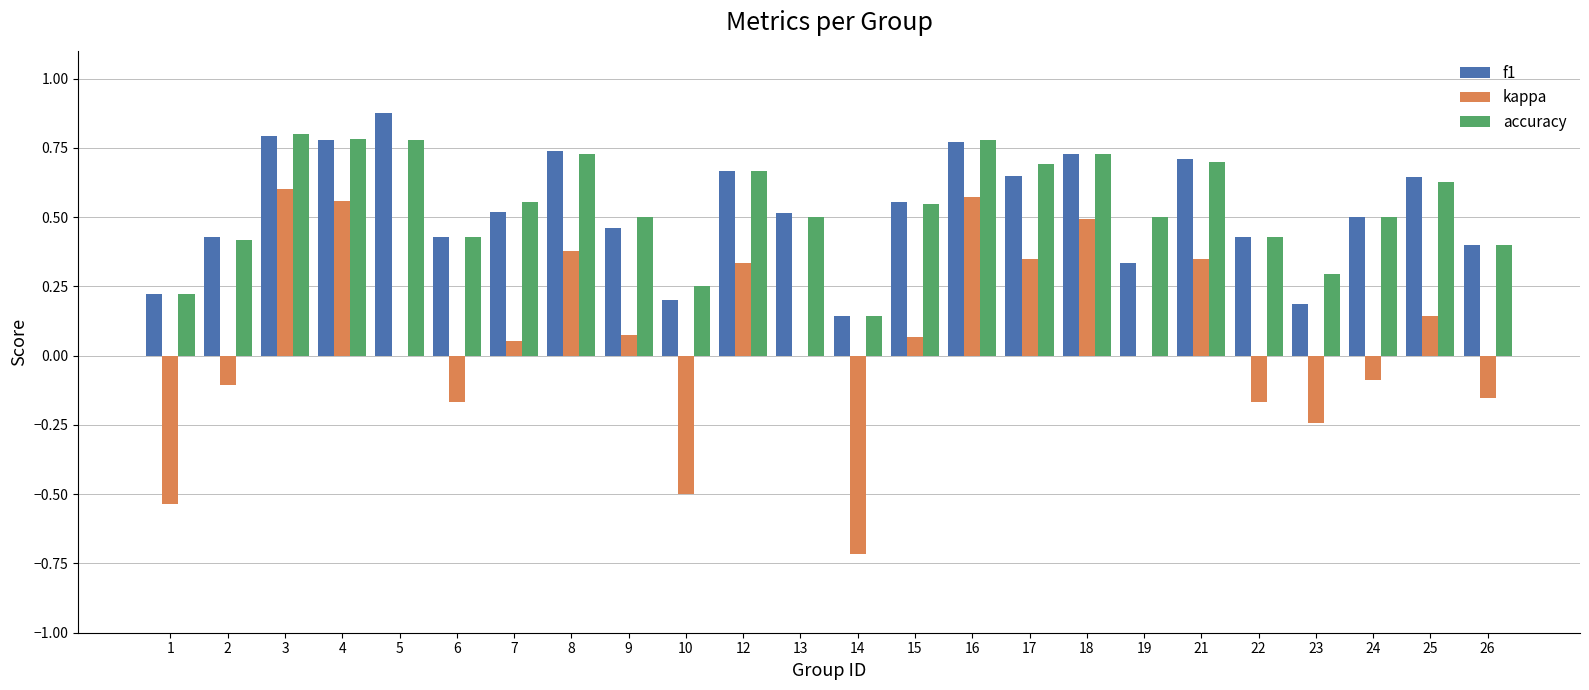

The accuracy series shows 0.5 at 18. True or false?

False